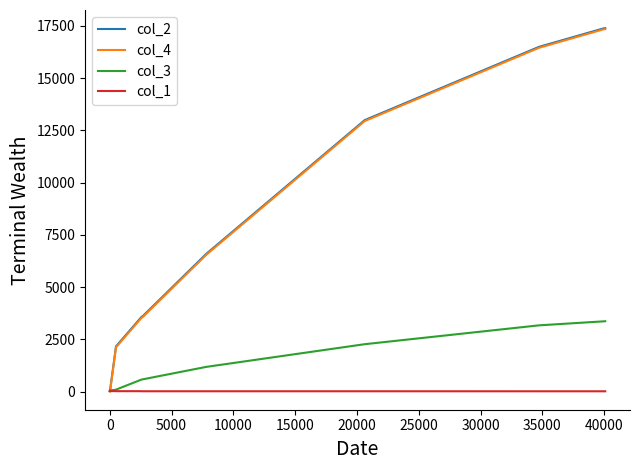

What is the maximum value shown in the chart?

17388.0